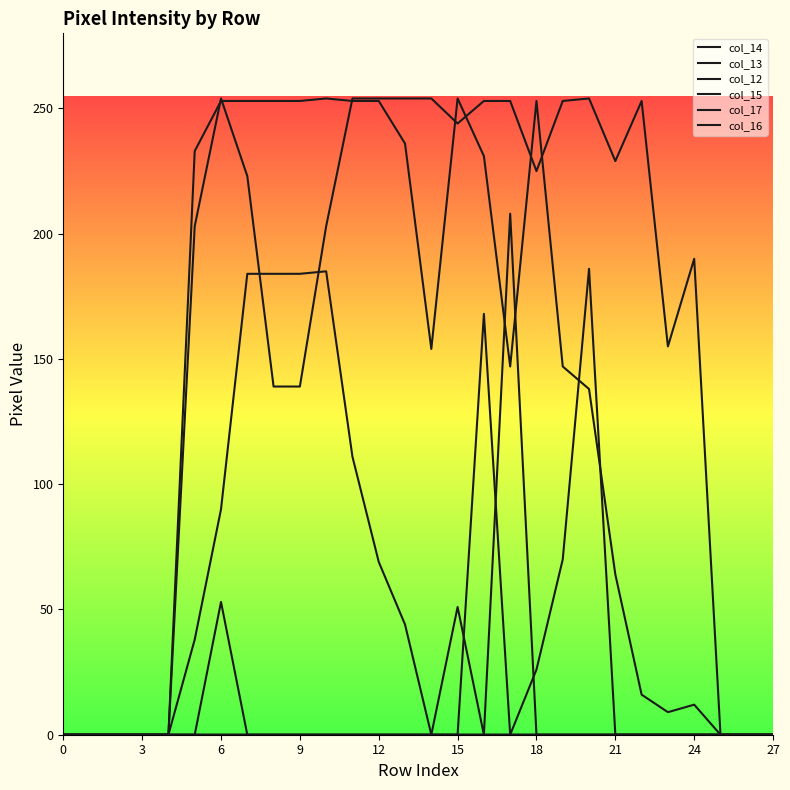

At which category does col_12 reach its first local peak?

20